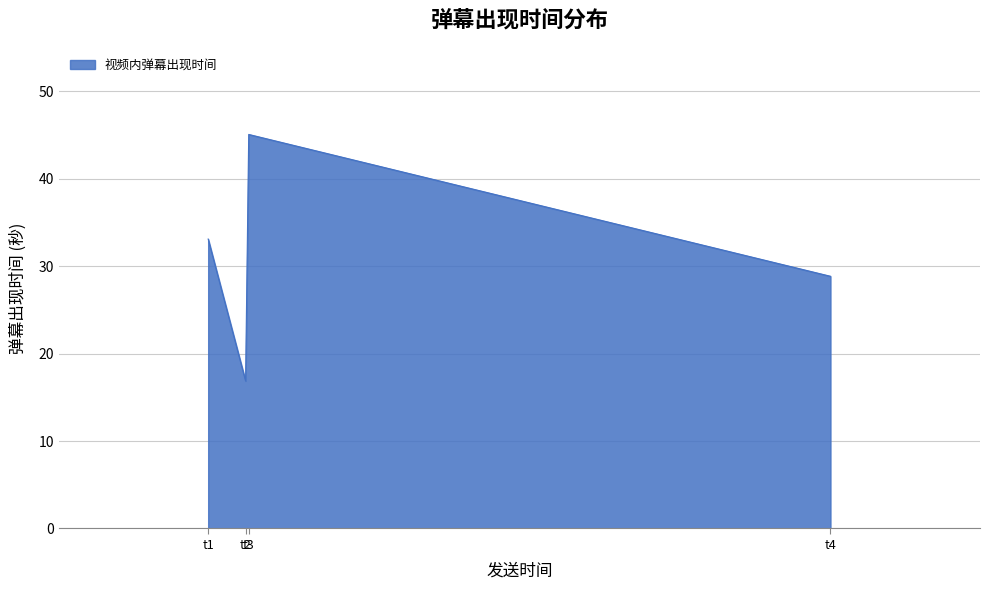

How many interior local valleys (lower than both neighbors) does the data have?

1